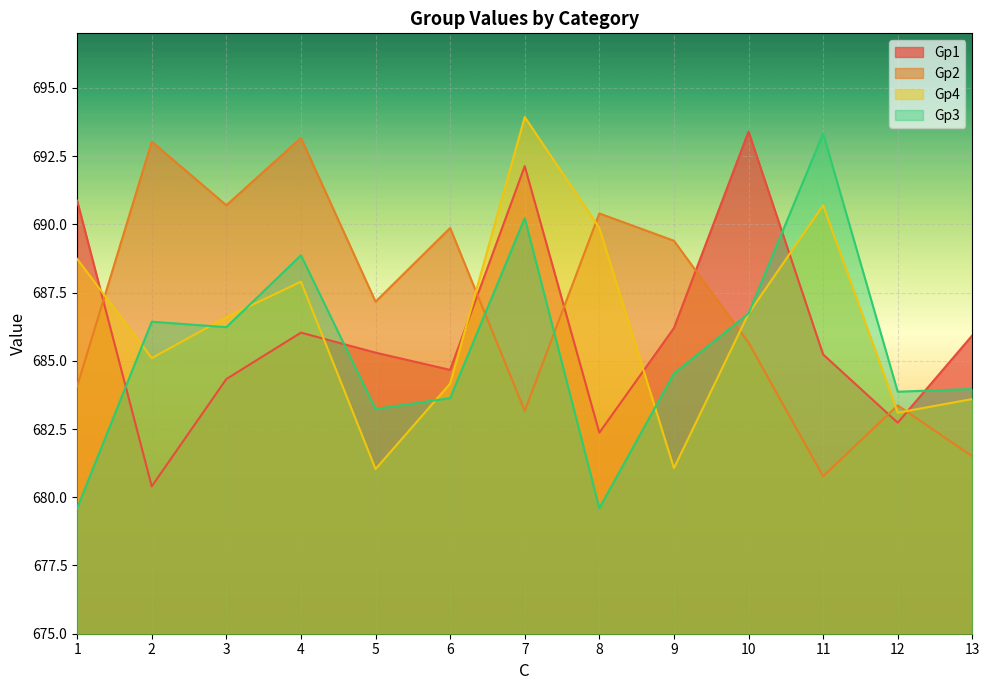

True or false: Gp3 has more than 1 points higher than both neighbors.

True